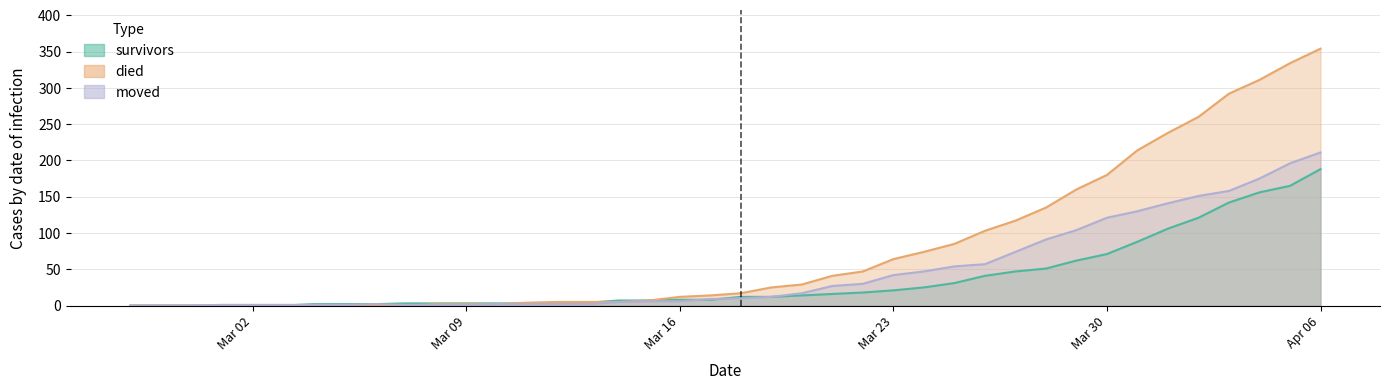

How many interior local peaks does the moved series have?

1